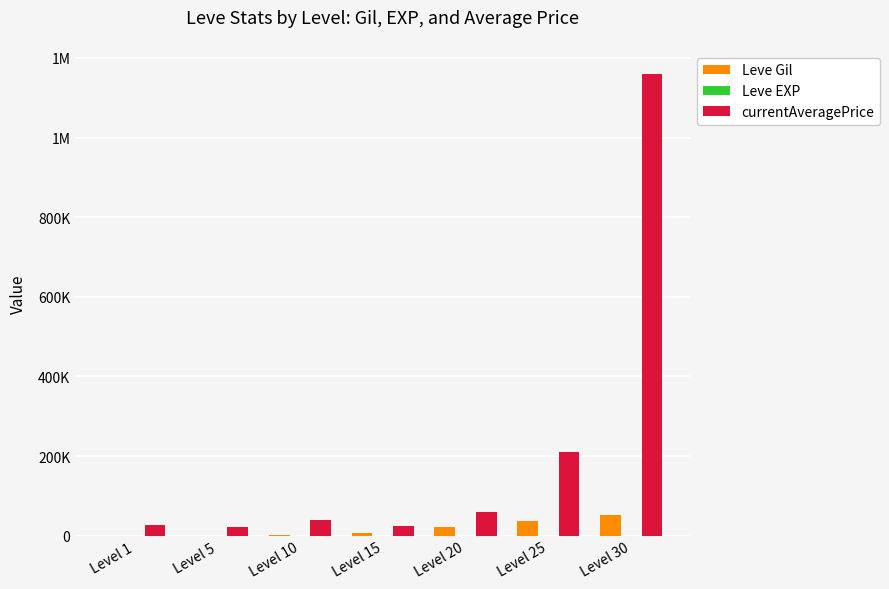

Are the bars horizontal?

No